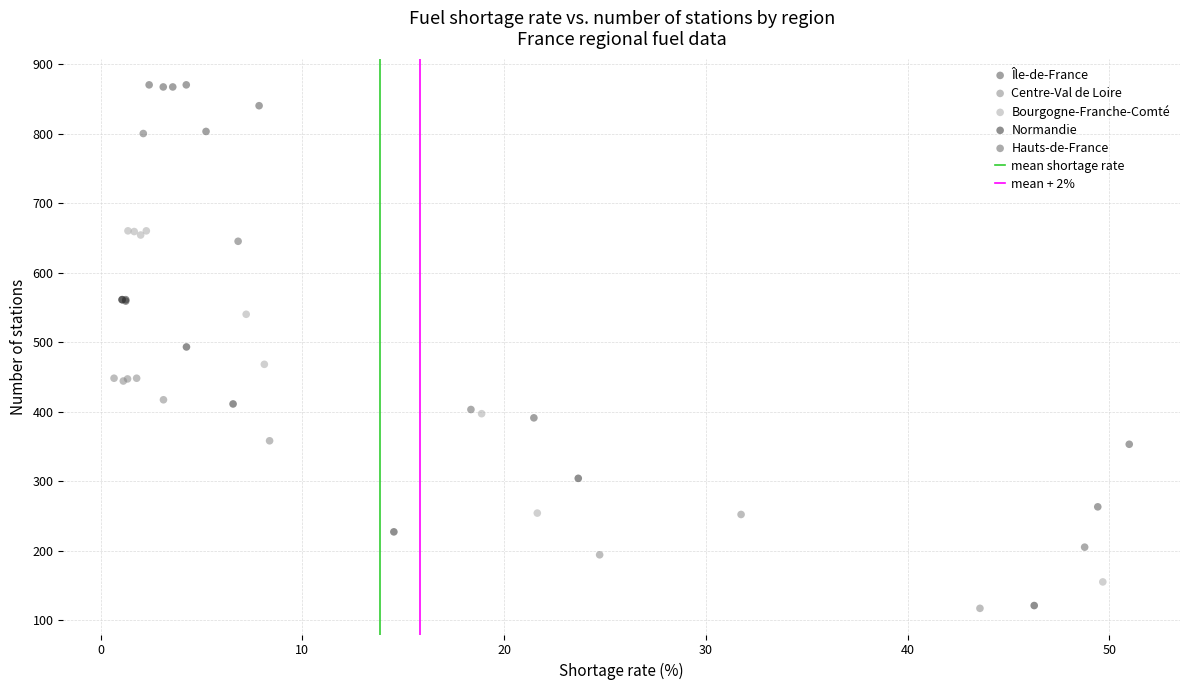

Which series has the widest spread of Y values?

Île-de-France